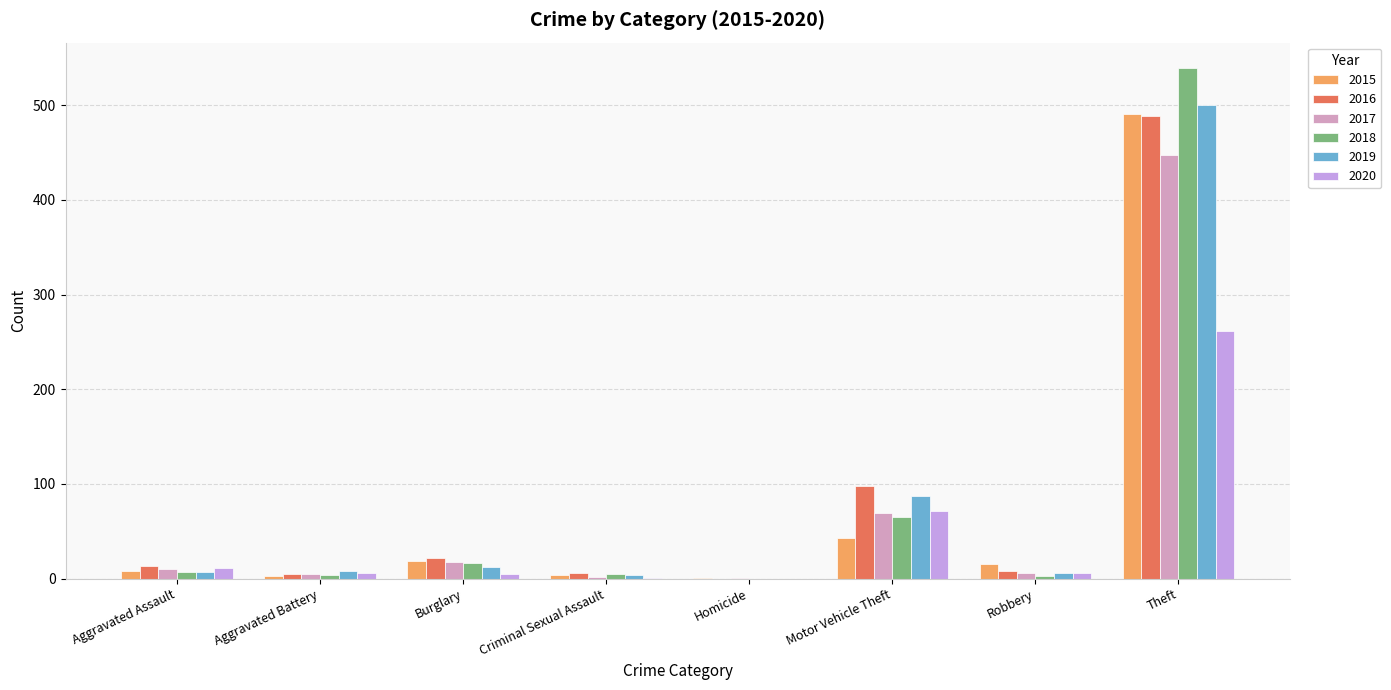

Where is 2018 nearest to the value 269?

Motor Vehicle Theft